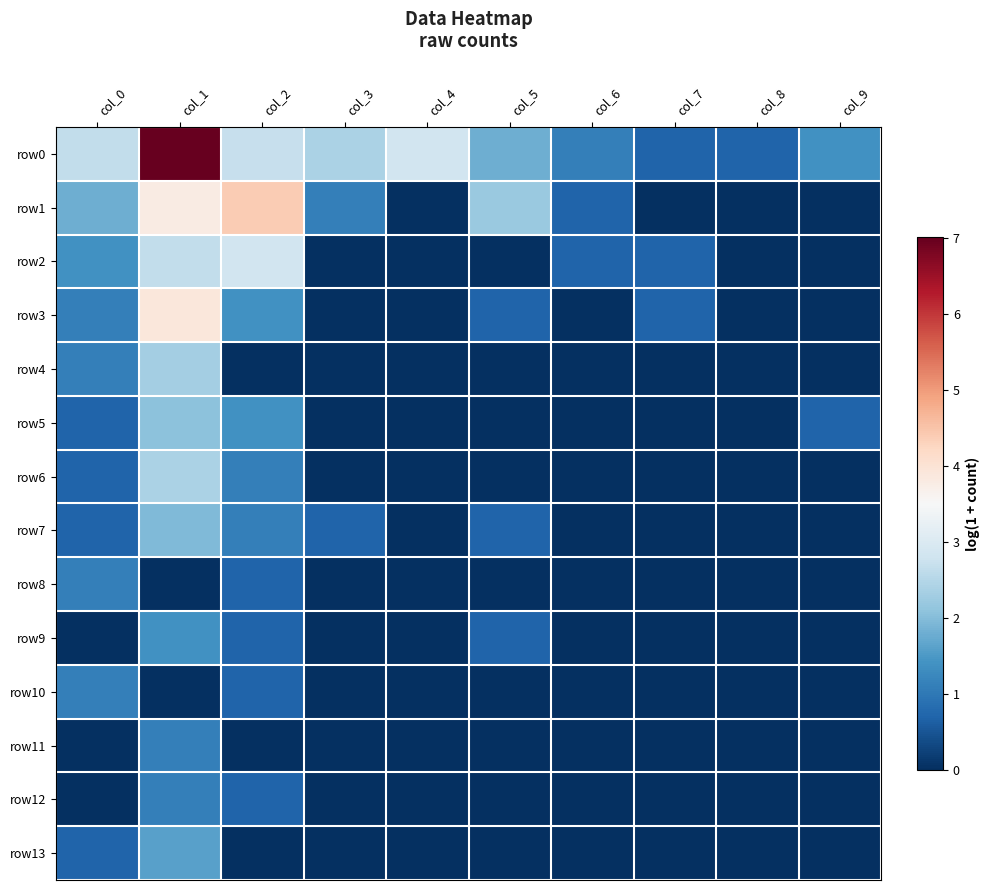

Which series has the largest total across all categories?

row0